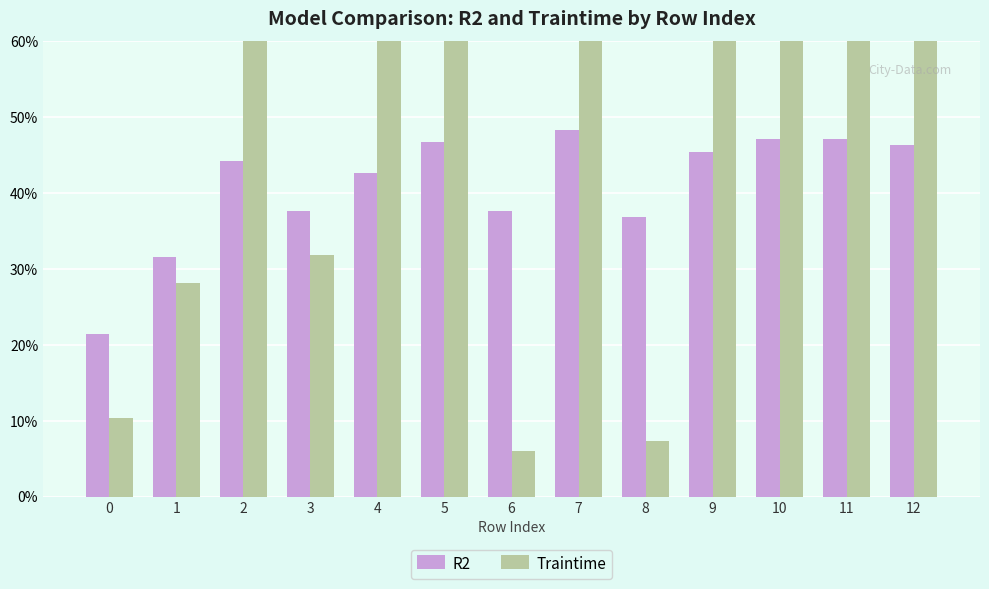

How many categories are shown in the chart?

13